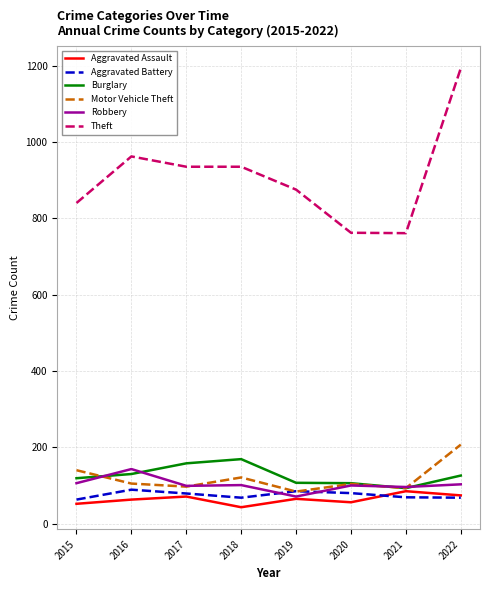

What is the spread (max minus min) of values at 2022?

1125